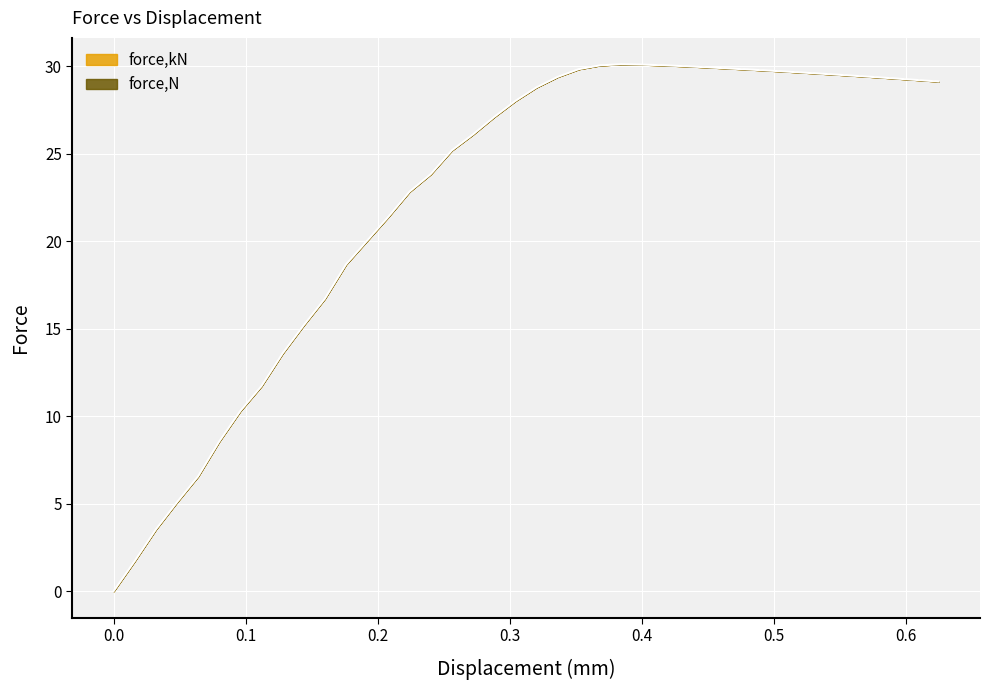

Is this an area chart (filled region under the line)?

No